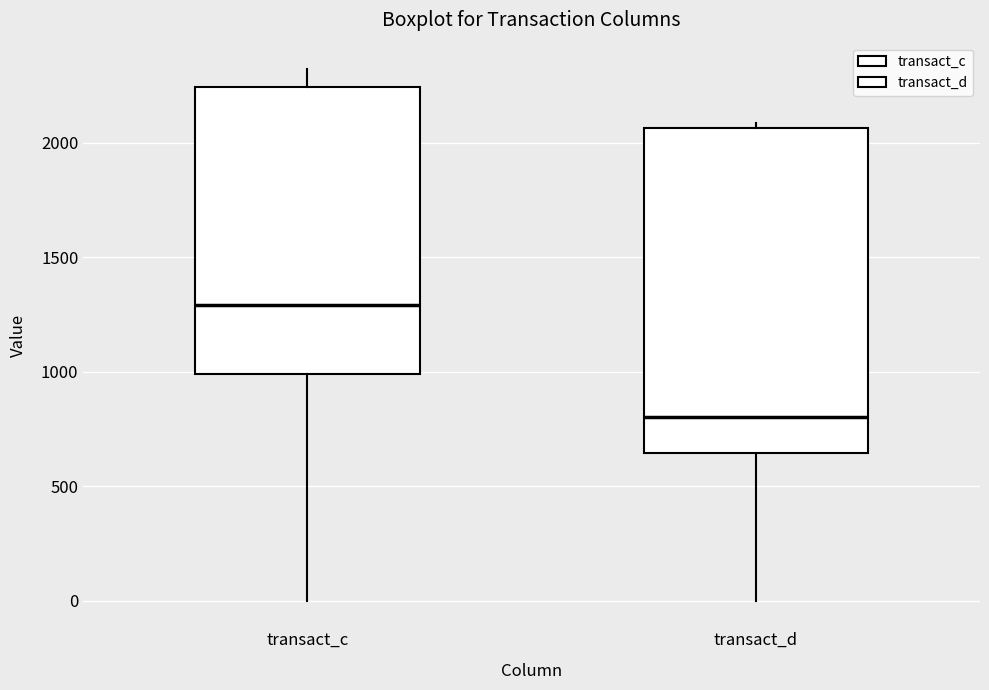

Reading left to right, transcribe this box plot: for each box, give where its median line is, the range the box spans, and where its two whiskers end, as read against the y-axis. The values are not printed on the chart, so give them approximately, as read against the axis.

transact_c: median 1300, box 1000 to 2250, whiskers 0 to 2300
transact_d: median 800, box 650 to 2050, whiskers 0 to 2100